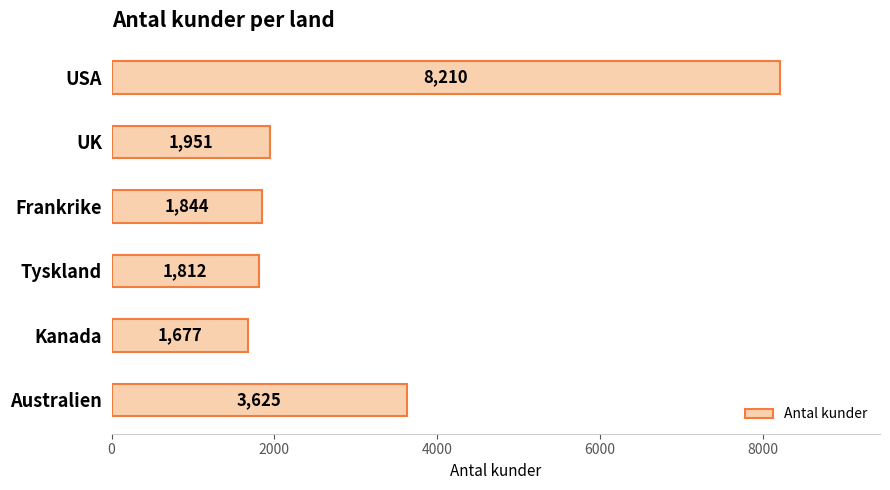

The chart shows a value of 1812 at Tyskland. True or false?

True